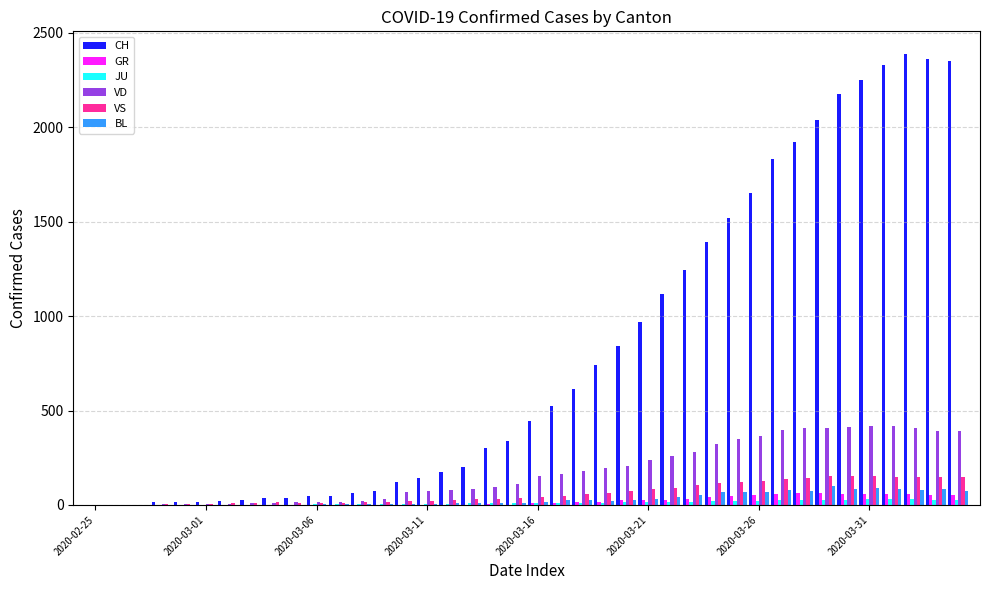

What is the sum of all JU values?

494